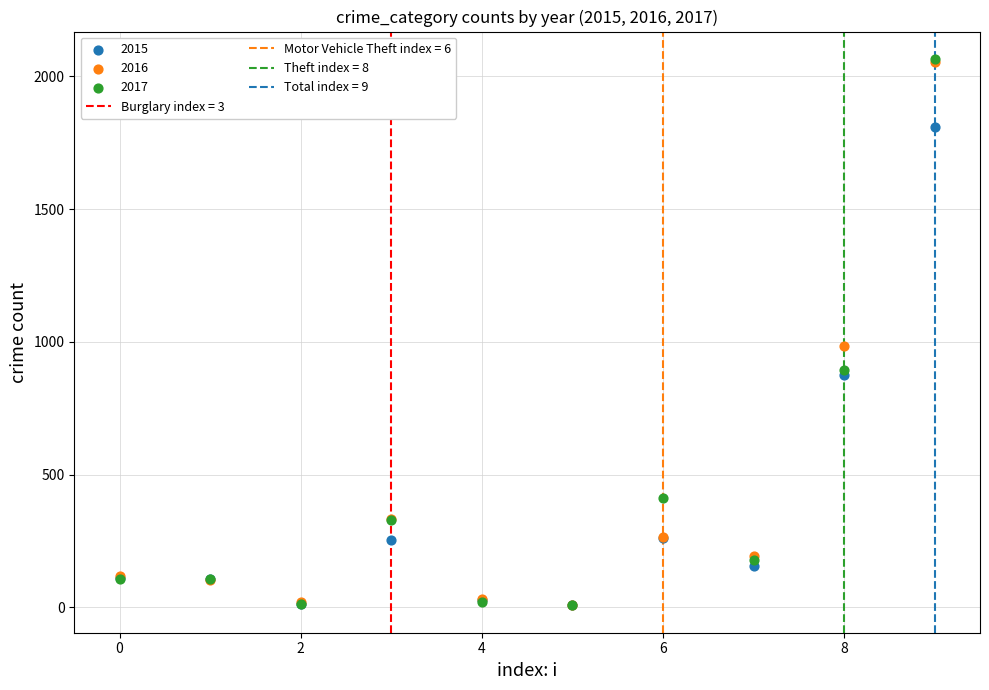

Across all series, what Y value is closest to 1036?

984